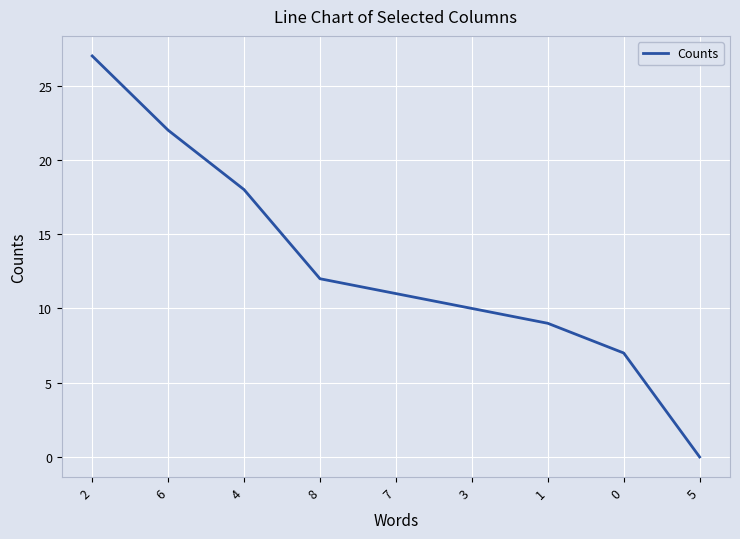

Rank the categories by value from lowest to highest.

5, 0, 1, 3, 7, 8, 4, 6, 2